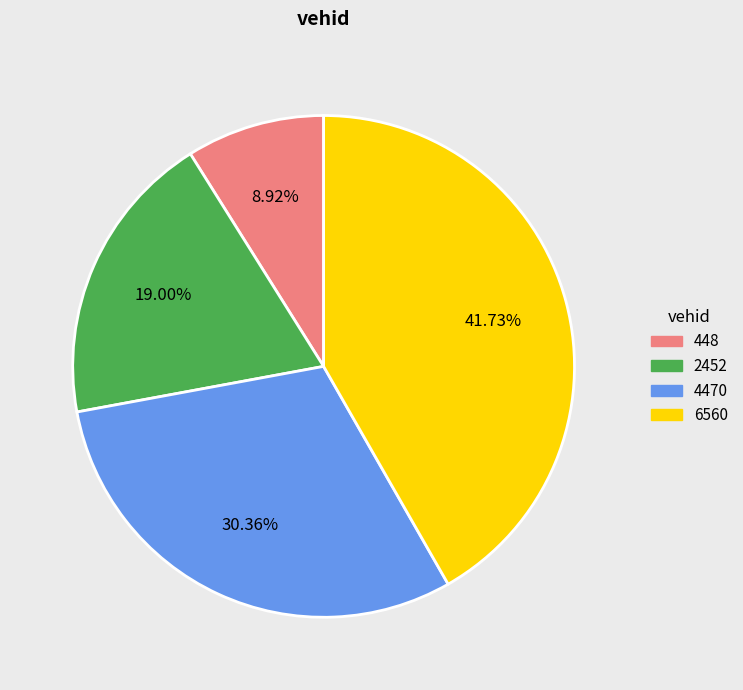

Between 4470 and 6560, which is larger?

6560